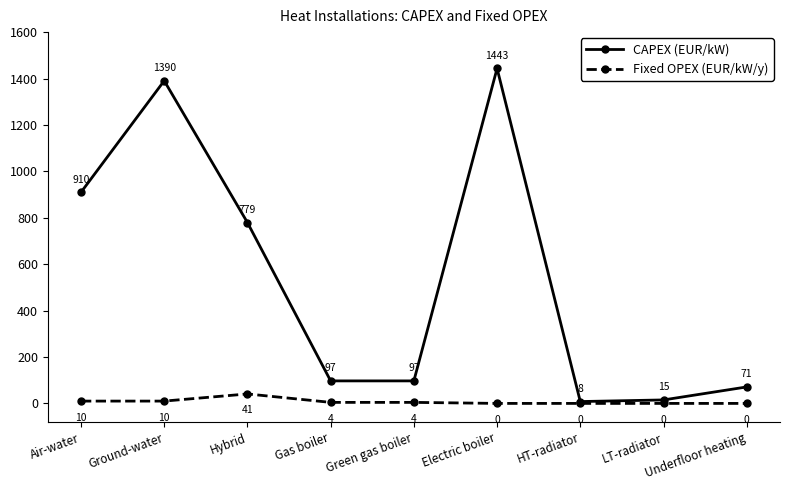

What is the difference between the second highest and minimum values in the CAPEX (EUR/kW) series?

1382.4